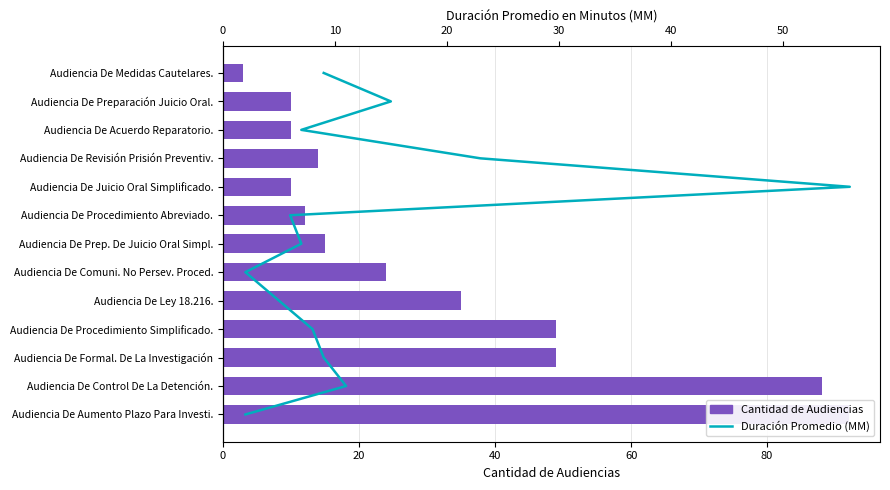

Does the chart contain stacked bars?

No